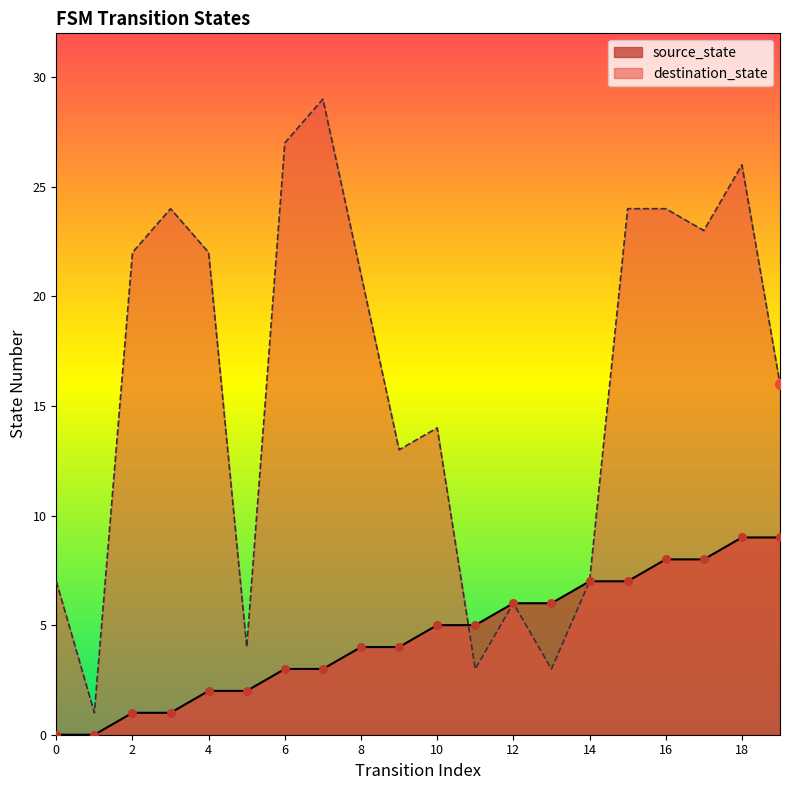

At which category is the sum across all series the highest?

18